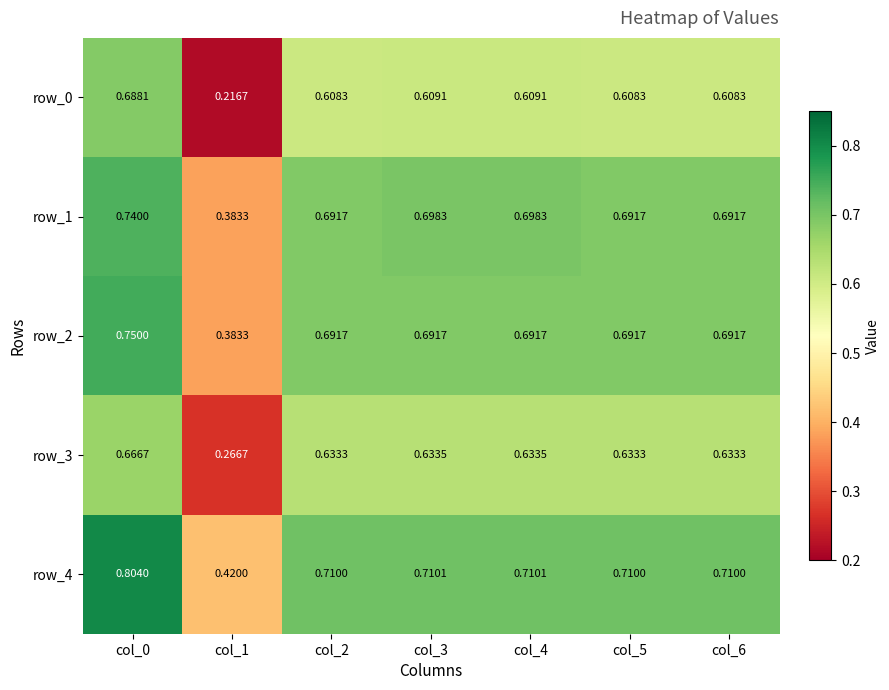

Which has a higher value, col_5 or col_0?

col_0